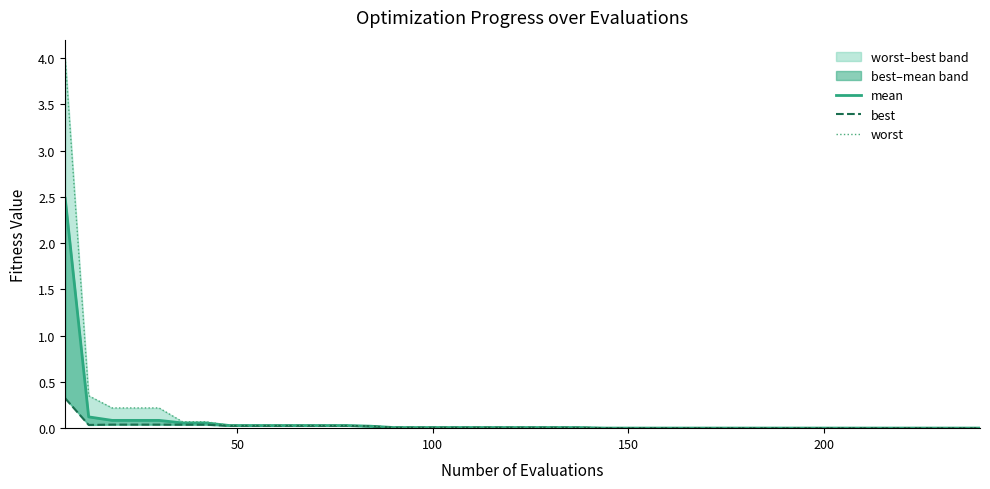

True or false: best has more than 0 points higher than both neighbors.

False